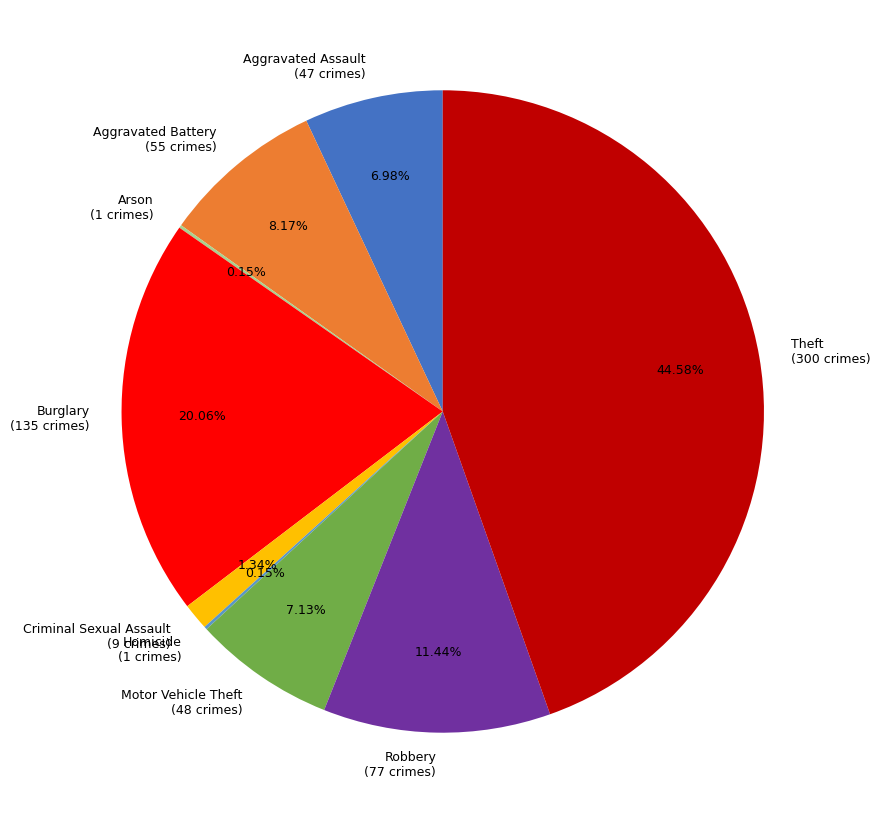

Is it true that Aggravated Battery is 1% of the pie?

False